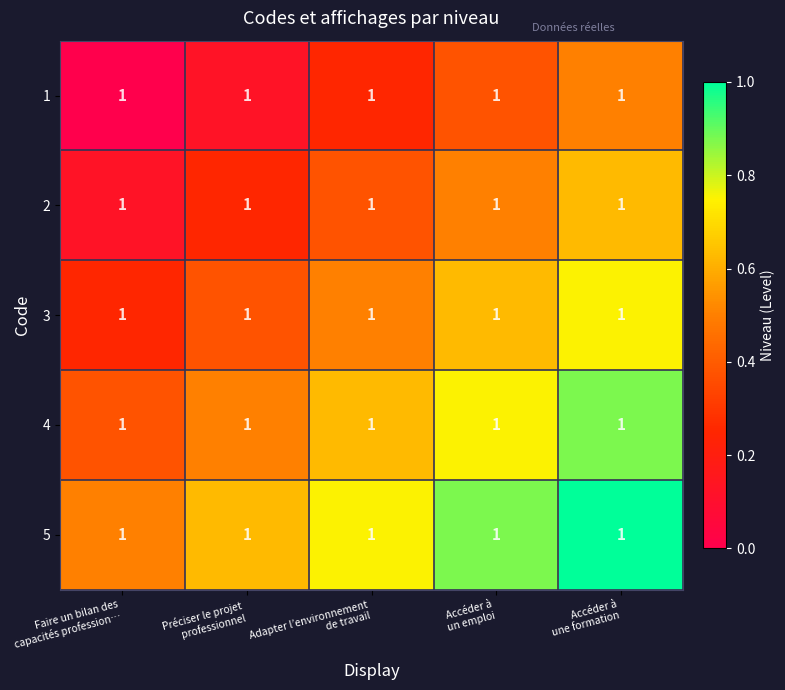

What is the difference between the second highest and minimum values in the 1 series?

0.4